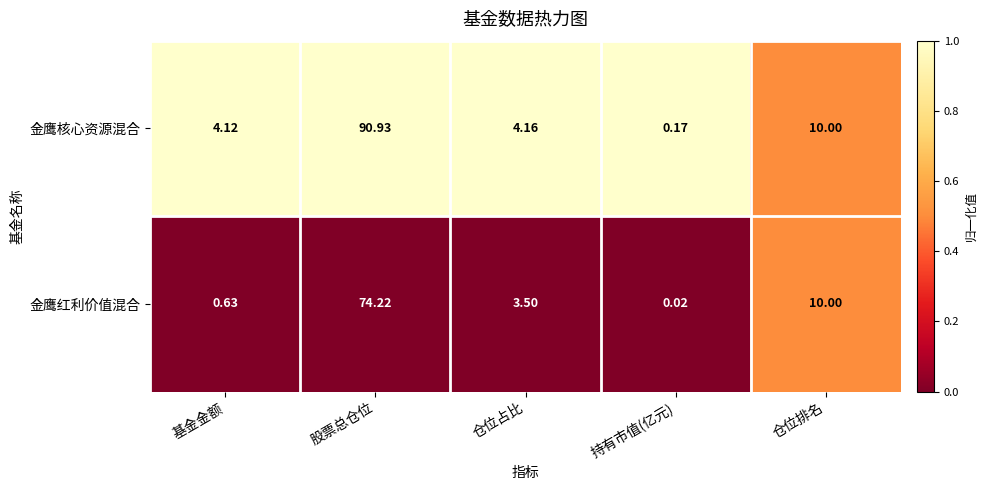

Is the value of 金鹰红利价值混合 at 仓位占比 greater than the value of 金鹰核心资源混合 at 股票总仓位?

No